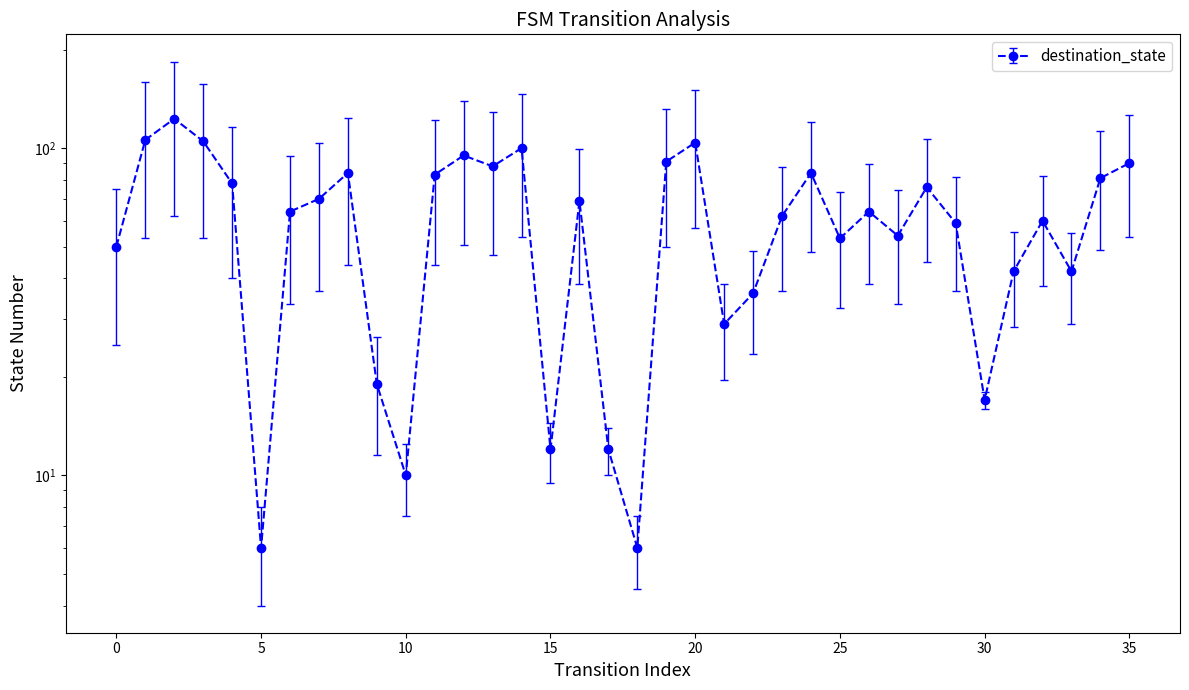

Does the chart have visible grid lines?

No